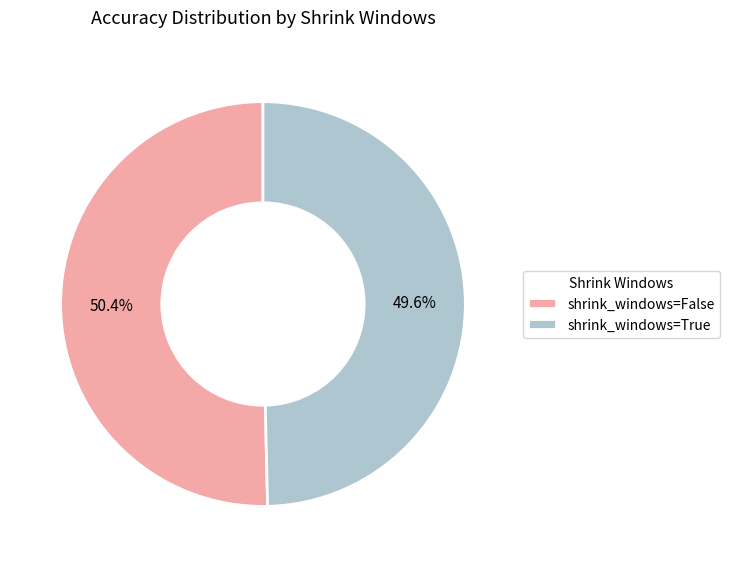

Which category has the smallest portion of the pie?

shrink_windows=True